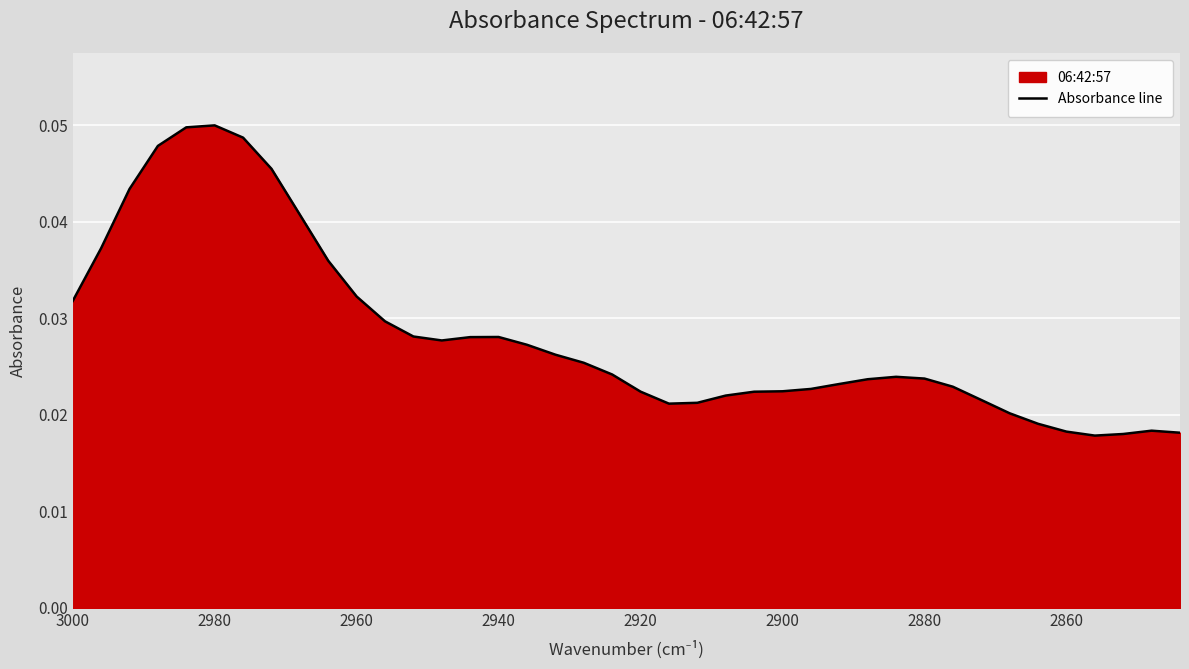

Is it true that the value at 37 is 0.0?

False